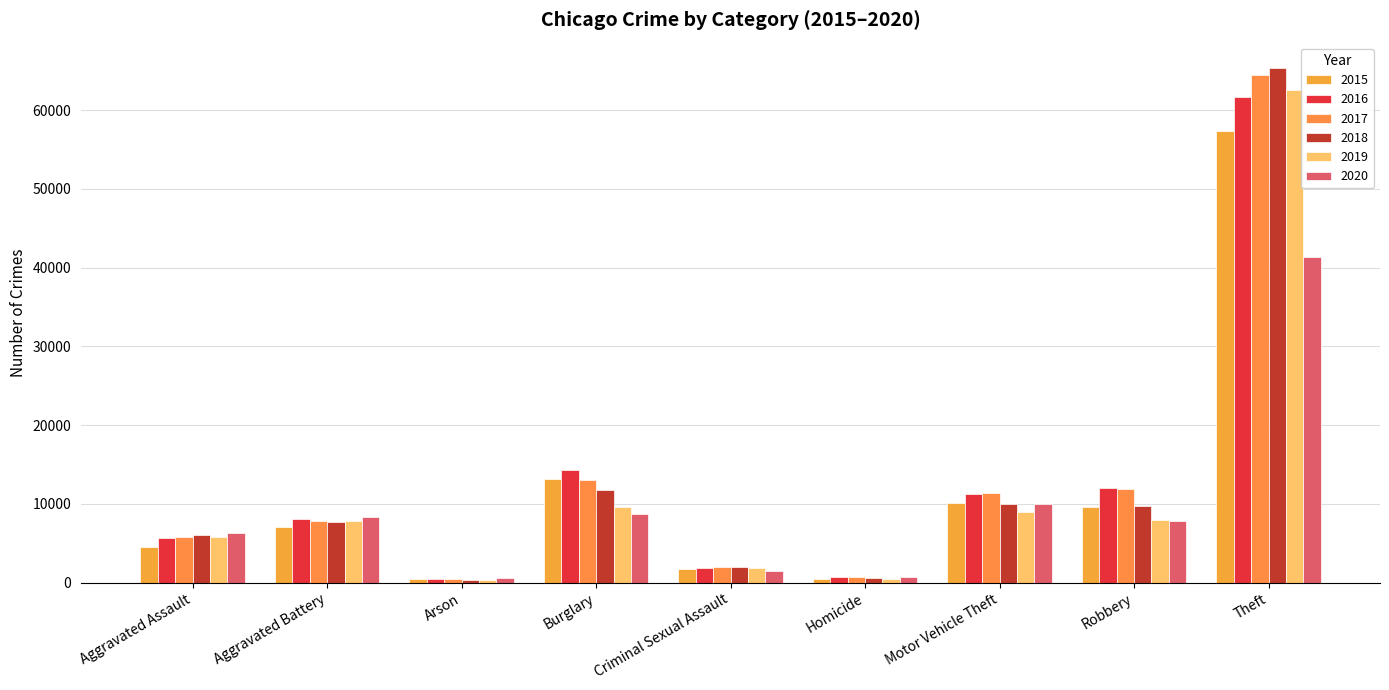

Is it true that 2016 equals 19832 at Burglary?

False